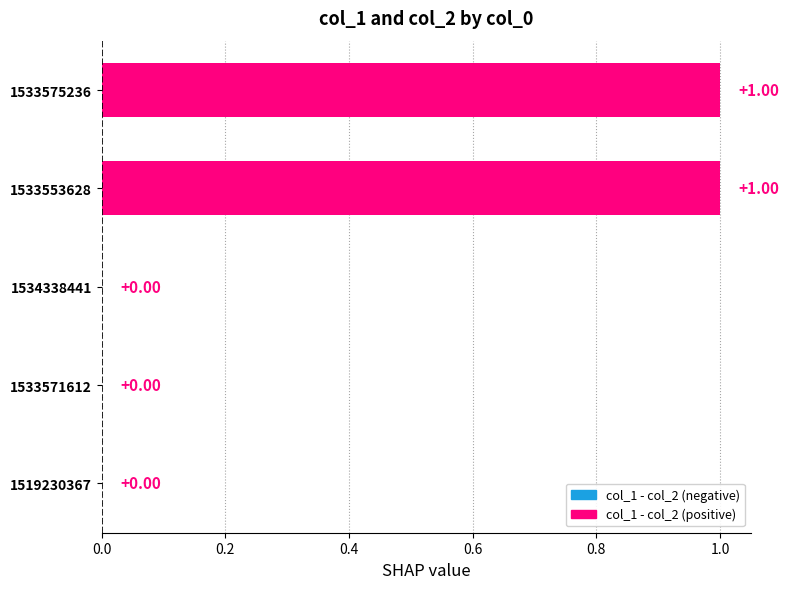

How many categories are shown in the chart?

5